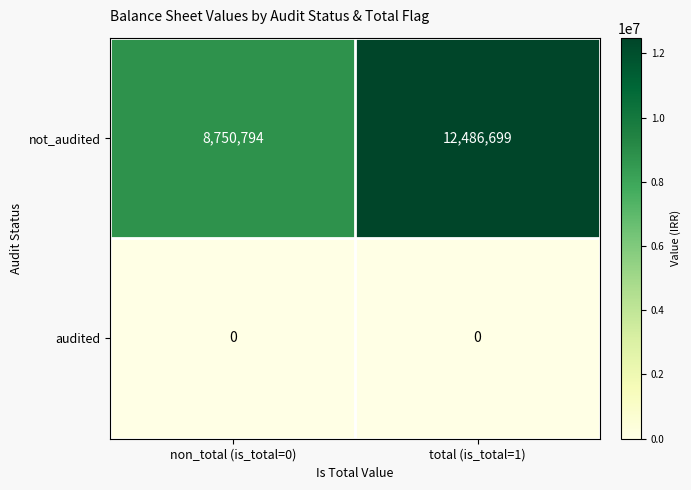

Which series has the widest spread of values?

not_audited